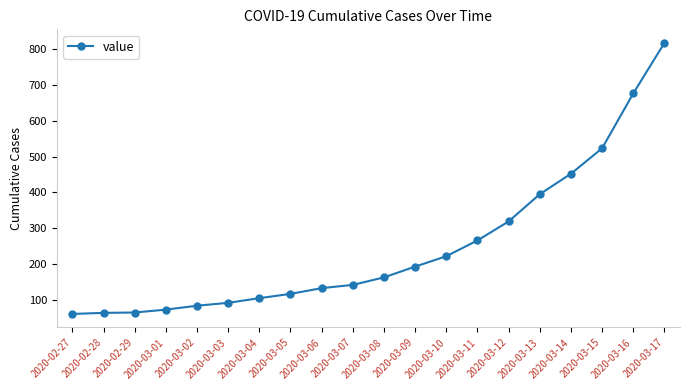

The value at 2020-03-15 is 218. True or false?

False